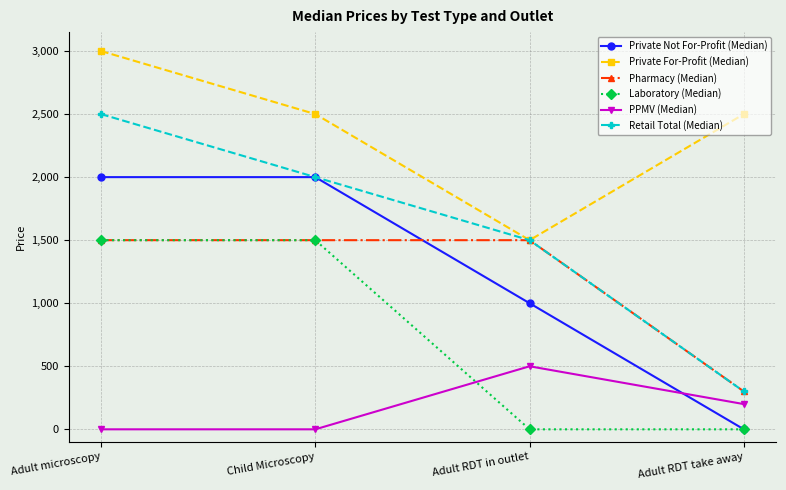

What are all the series names shown in the legend?

Private Not For-Profit (Median), Private For-Profit (Median), Pharmacy (Median), Laboratory (Median), PPMV (Median), Retail Total (Median)